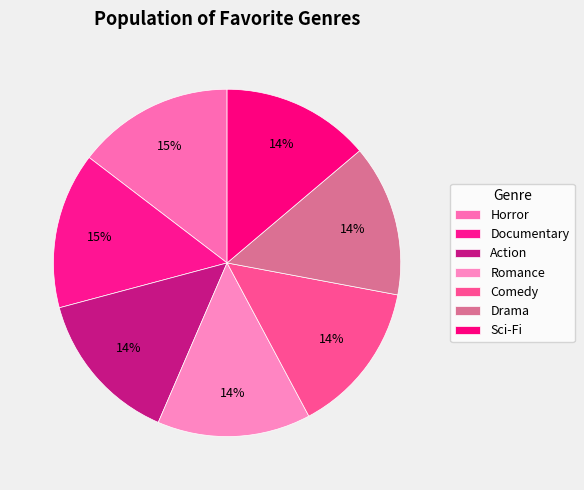

Count the number of slices in the pie.

7